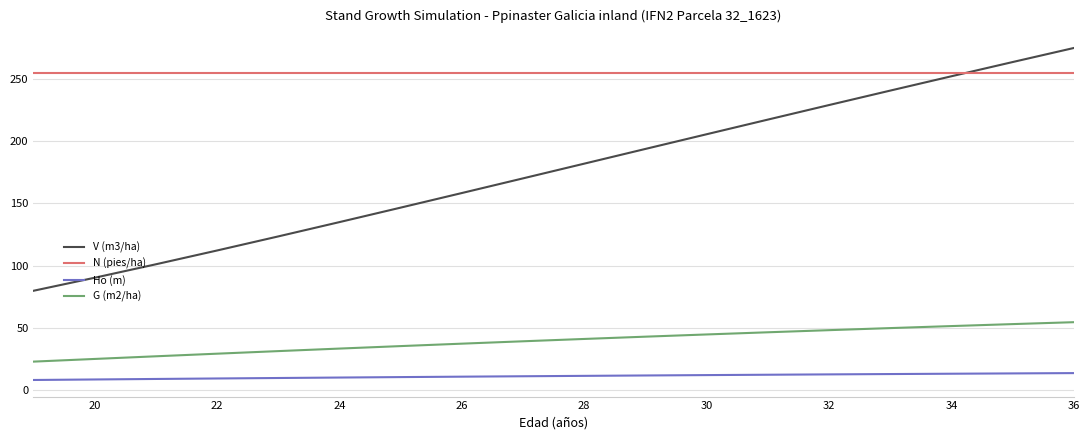

Which series has the largest total across all categories?

N (pies/ha)